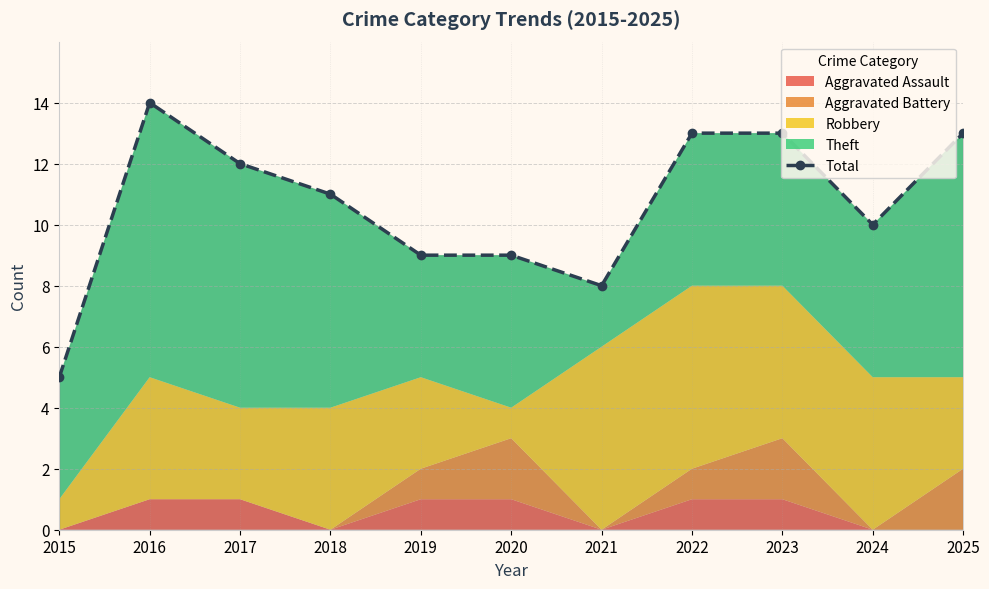

What is the change in value from 2019 to 2023?

+4